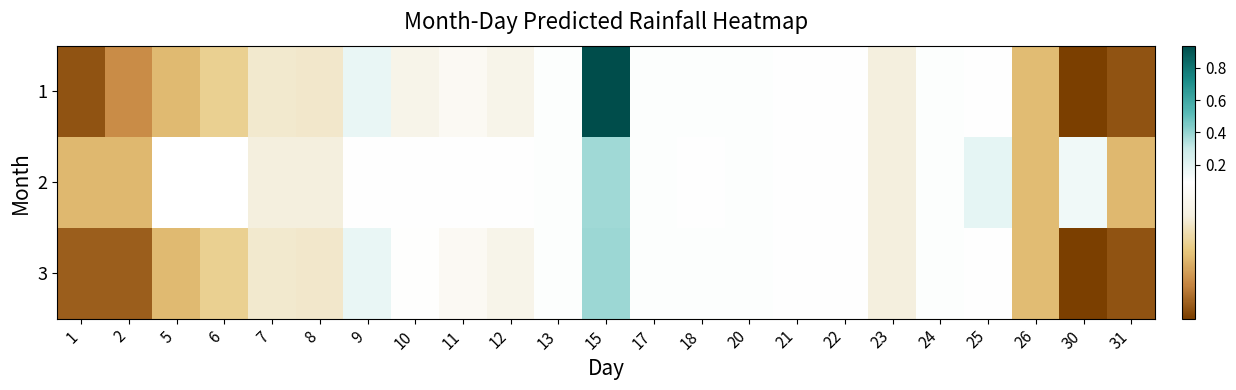

Count the 2 values in the range 0 to 1.

21